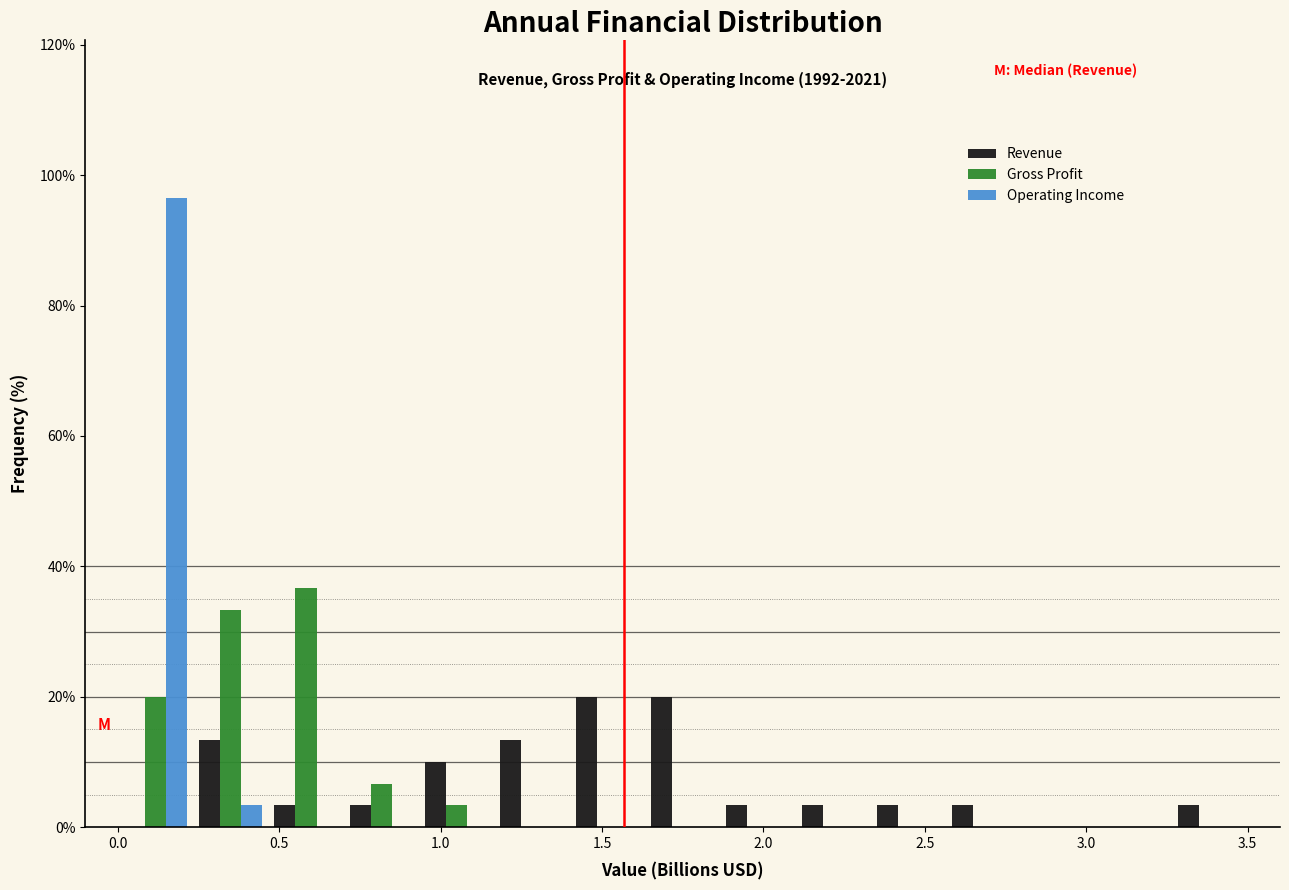

In the Operating Income series, which range on the x-axis has the tallest bar?

0.00 to 0.25